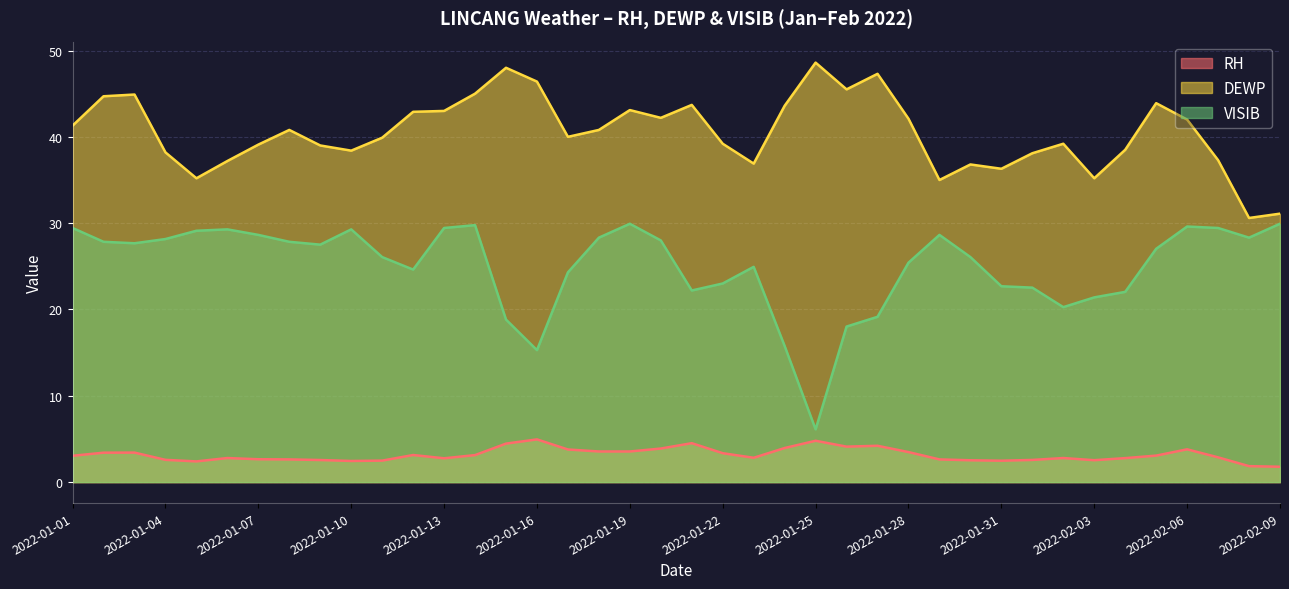

List the series in order of their peak value, lowest first.

RH, VISIB, DEWP